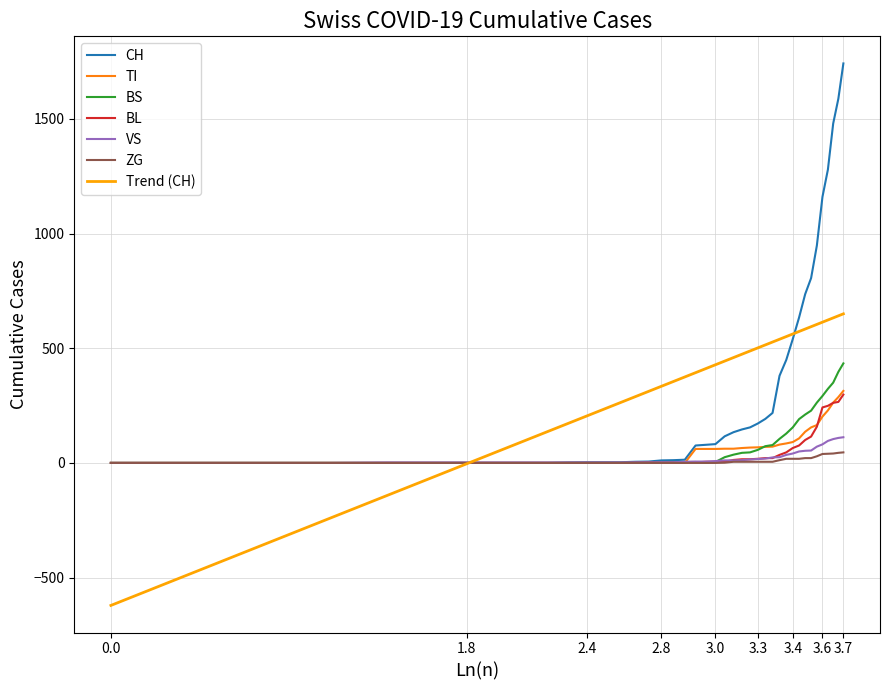

Which series has the largest range (max minus min)?

CH